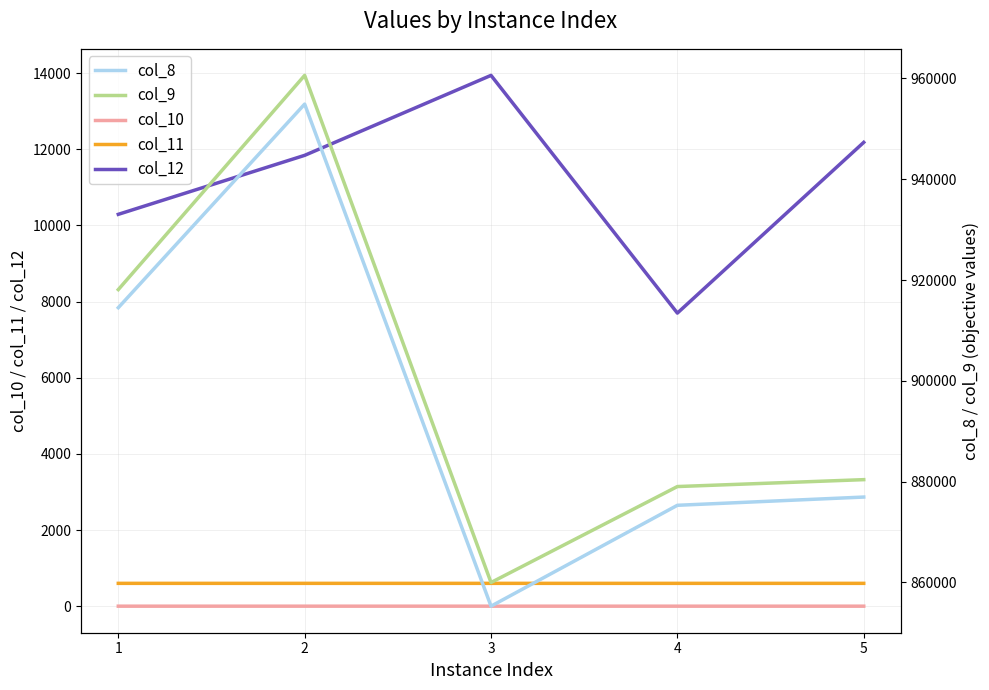

True or false: col_9 has a value of 508231.2 at 4.

False